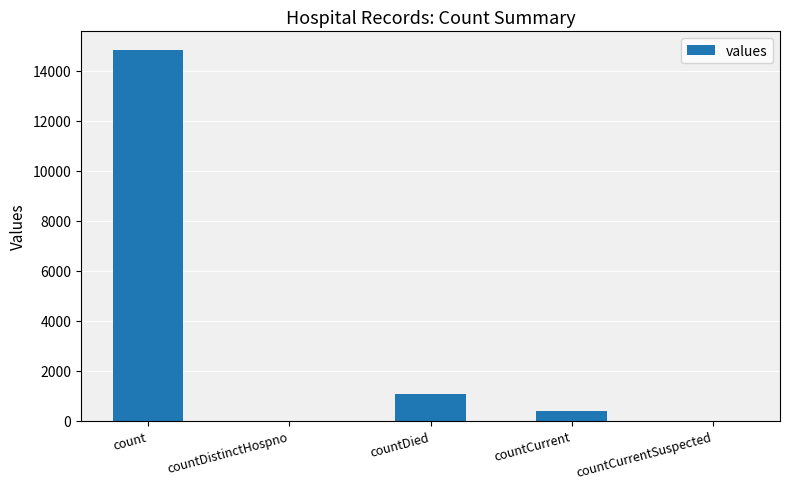

At which label is the value closest to 7416?

countDied